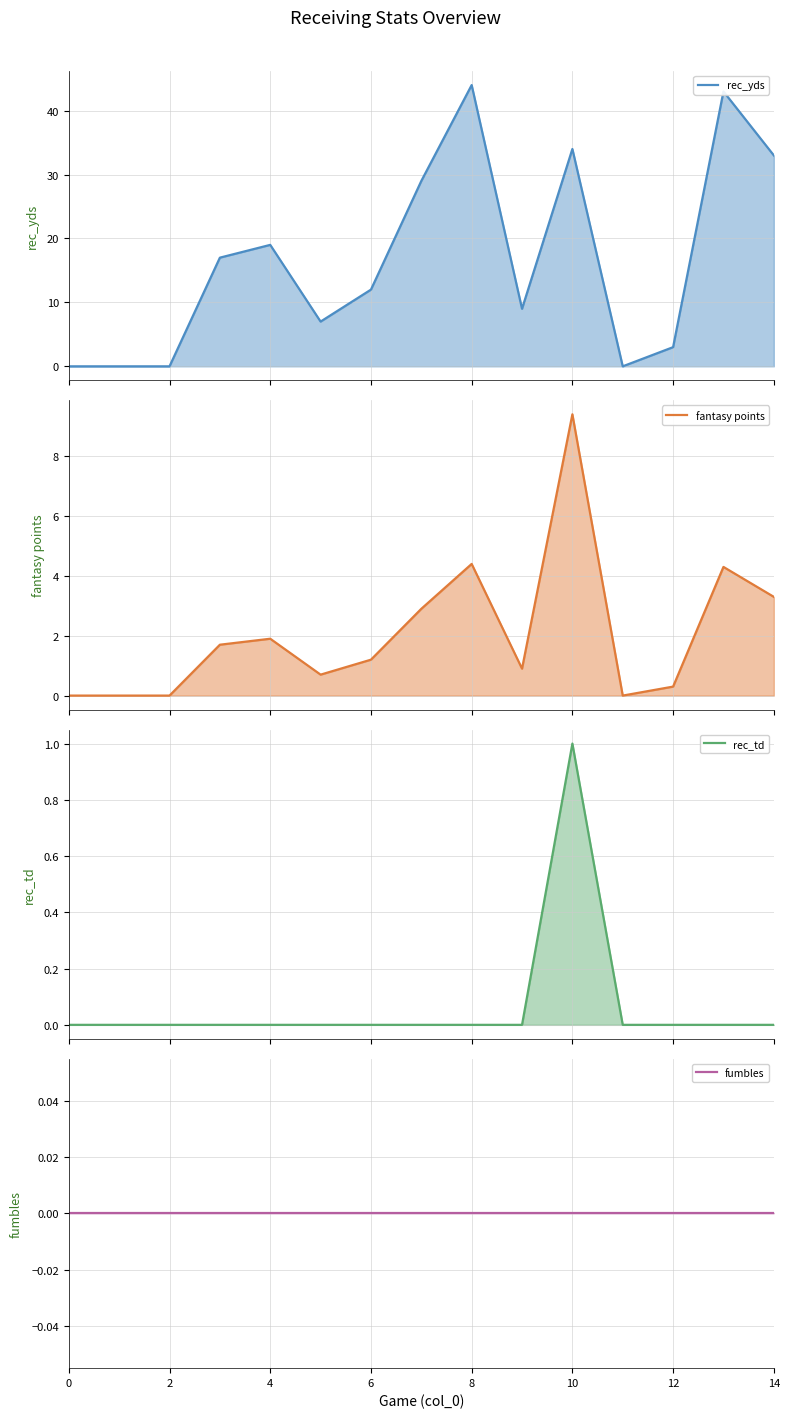

What is the difference between the maximum and second lowest values in the rec_yds line series?

44.0